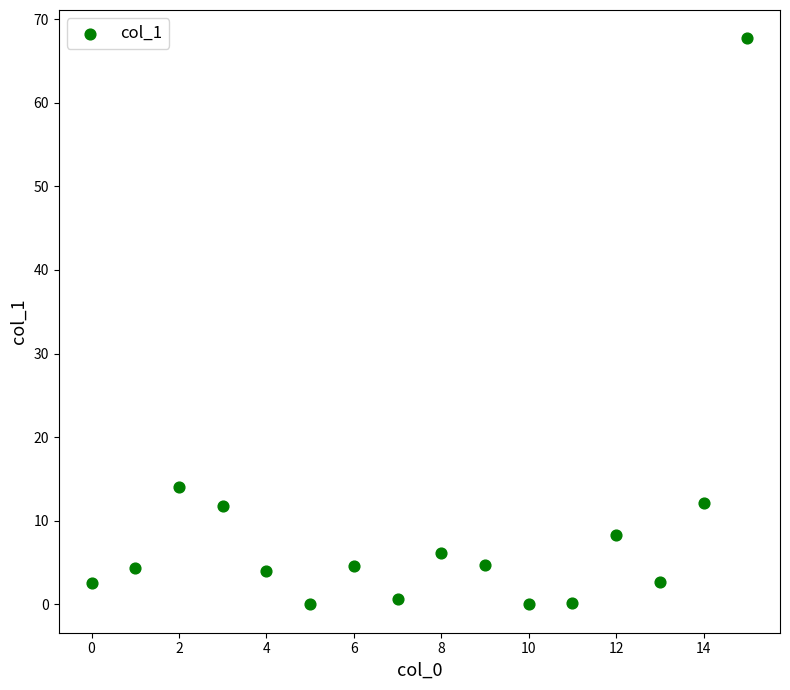

What Y value in the scatter plot is closest to 33?

14.0